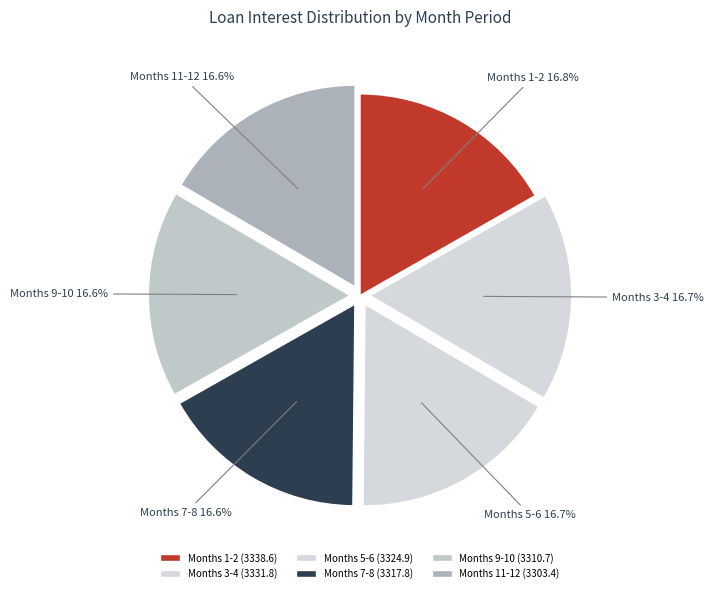

Does any single category account for the majority?

No